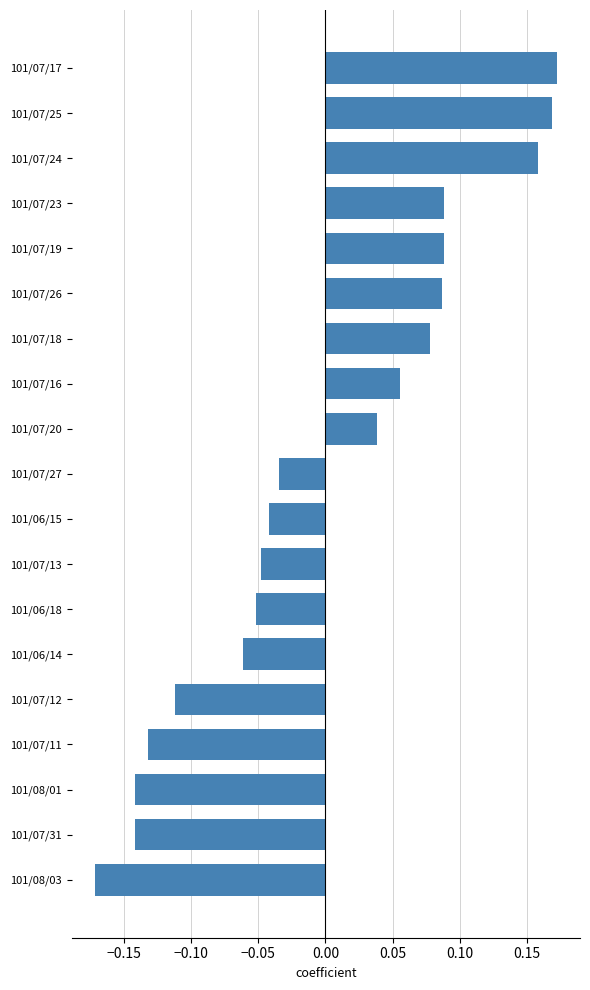

Which has a higher value, 101/07/20 or 101/07/24?

101/07/24